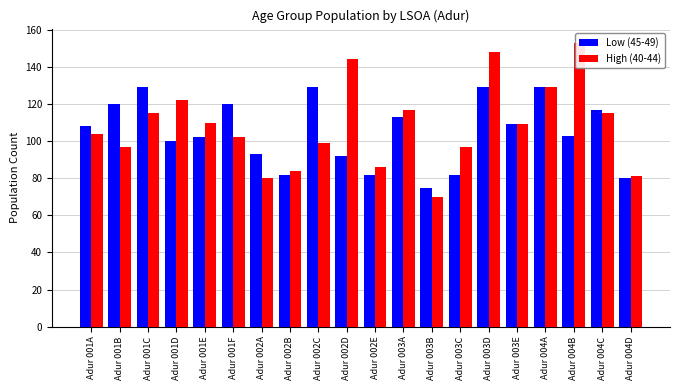

What is the total value across all series at Adur 004C?

232